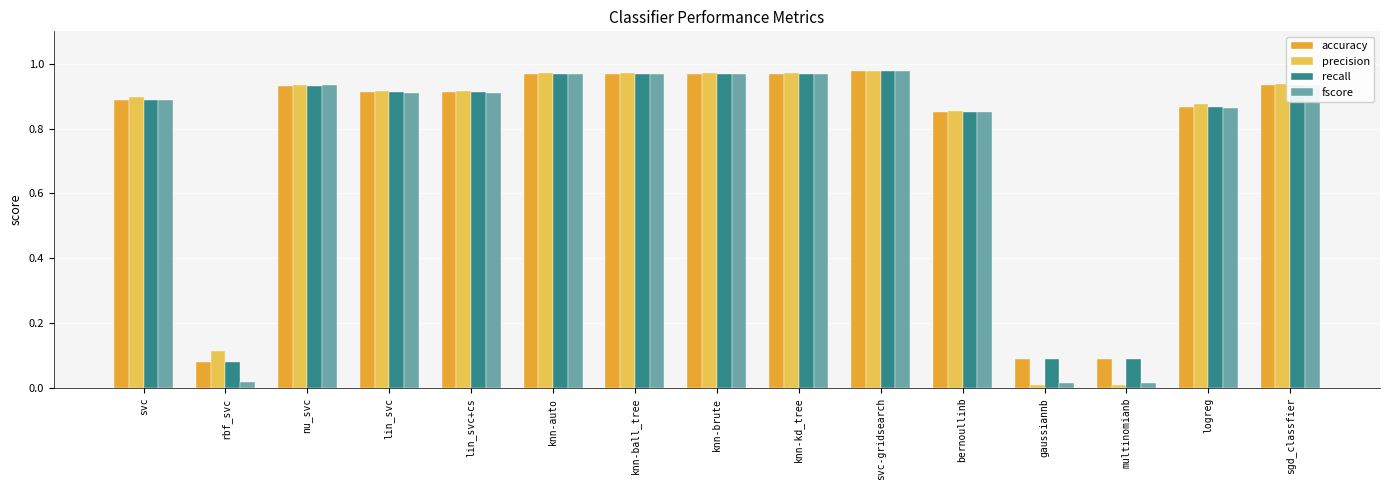

What is the sum of the precision values at knn-ball_tree and svc-gridsearch?

1.9